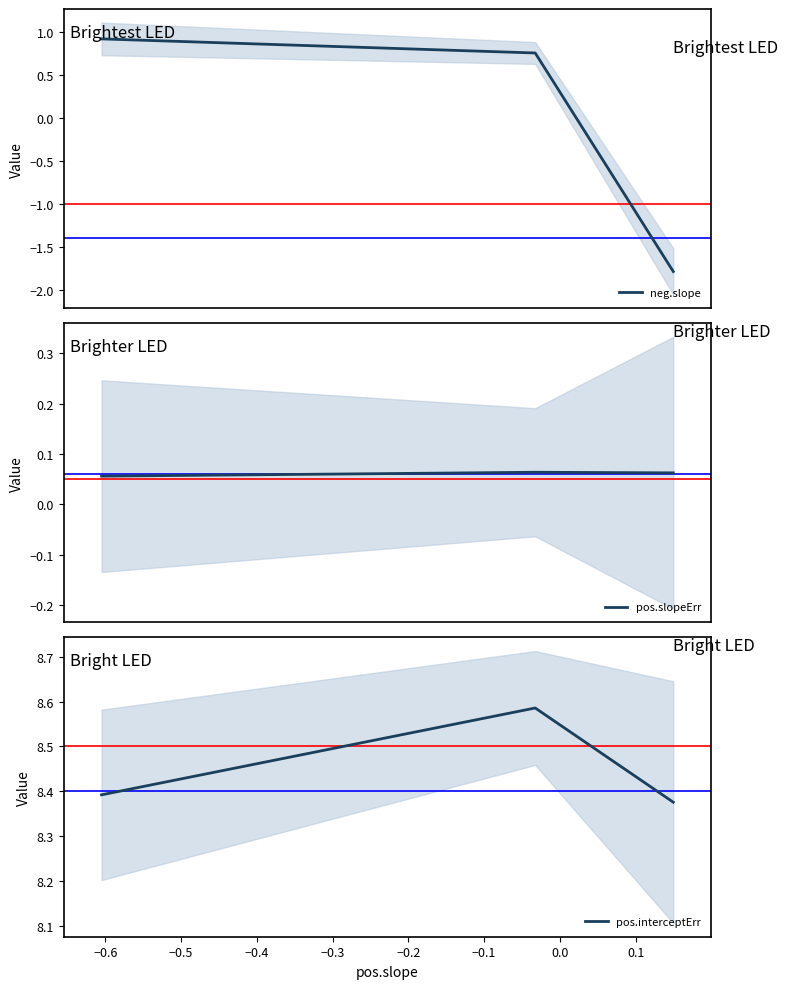

Count the number of data series in this chart.

3